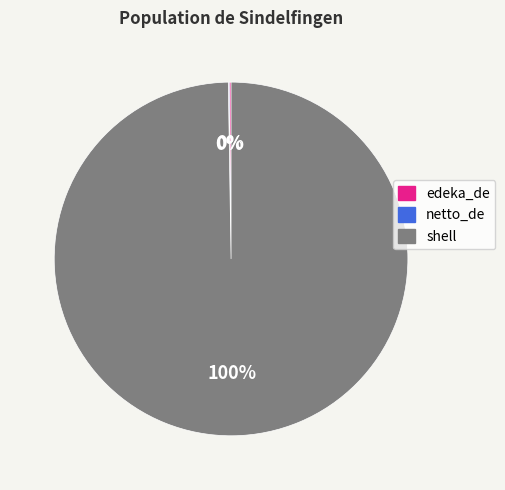

What percentage is the shell slice, to the nearest percent?

100%